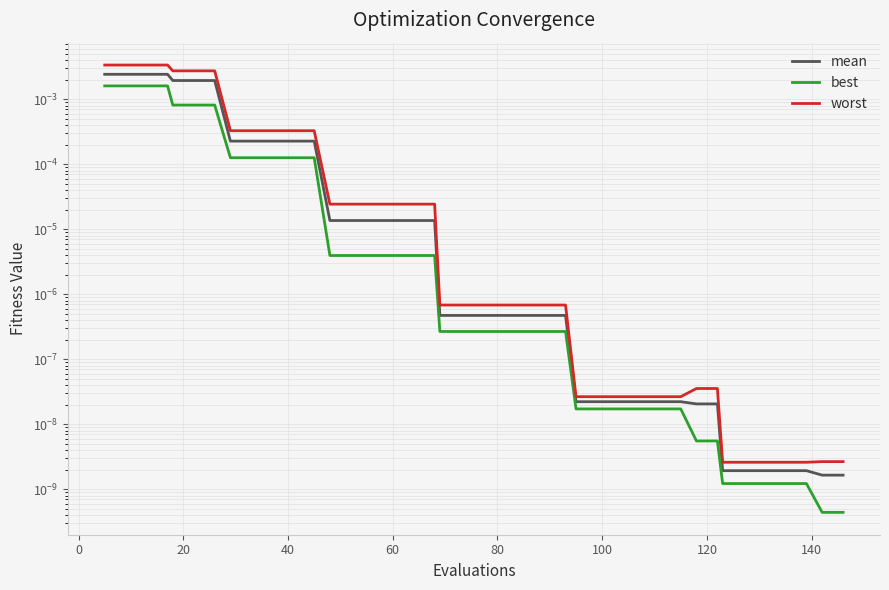

List the series in order of their overall mean, highest first.

worst, mean, best